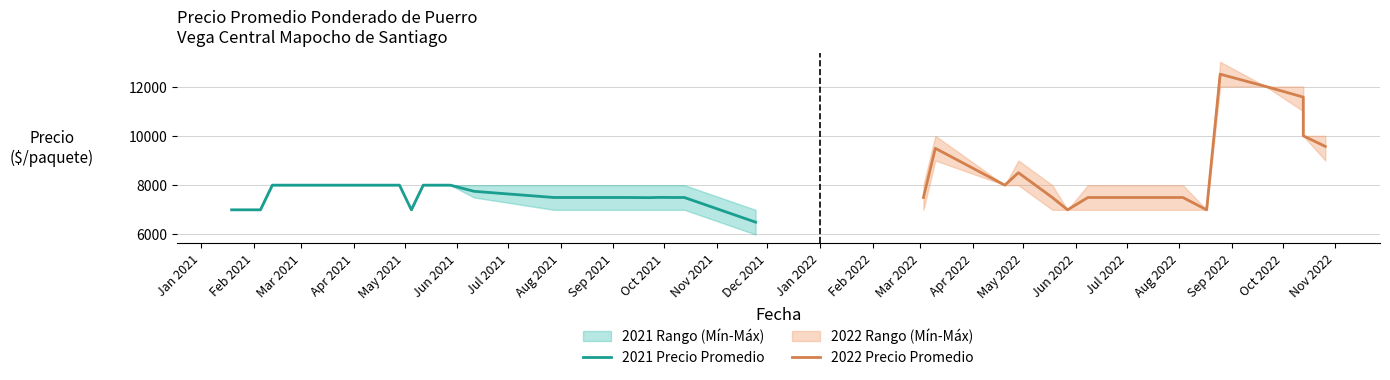

What is the lowest value of the 2021 Precio Promedio series?

6500